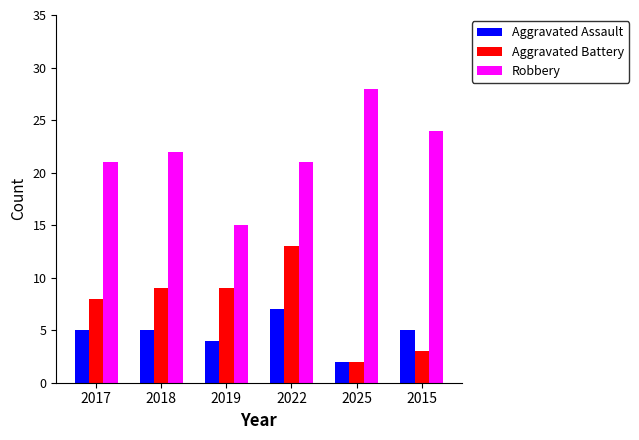

Is it true that Aggravated Assault equals 5 at 2017?

True